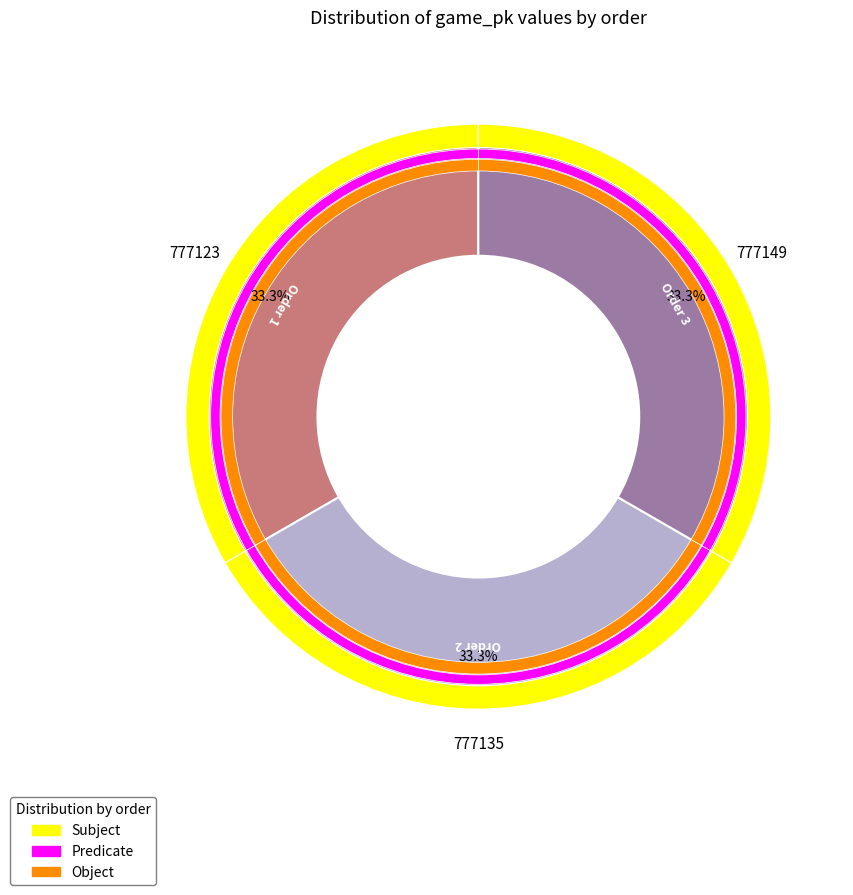

The 1 slice represents 33% of the pie. True or false?

True